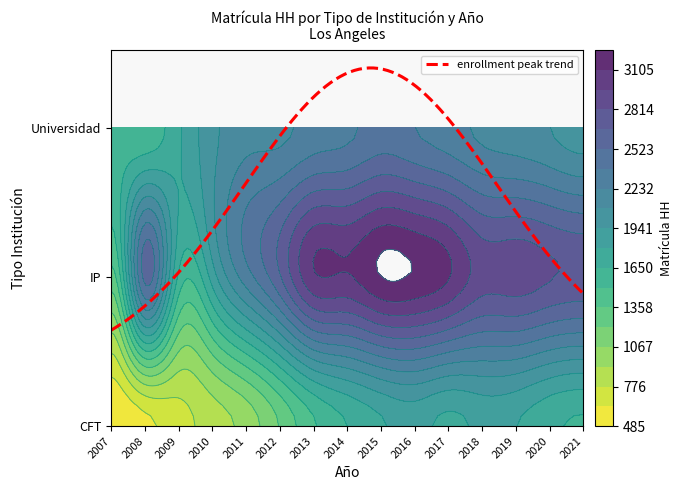

At which label is IP closest to 2274?

2011